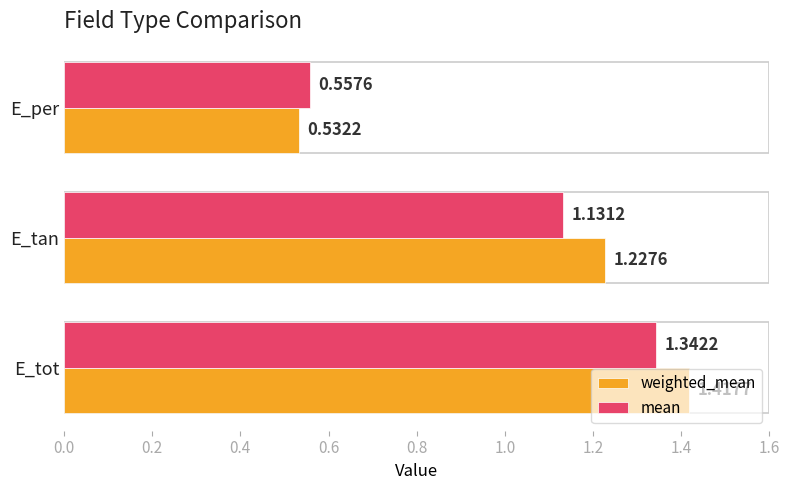

Which category has the highest value across all series?

E_tot